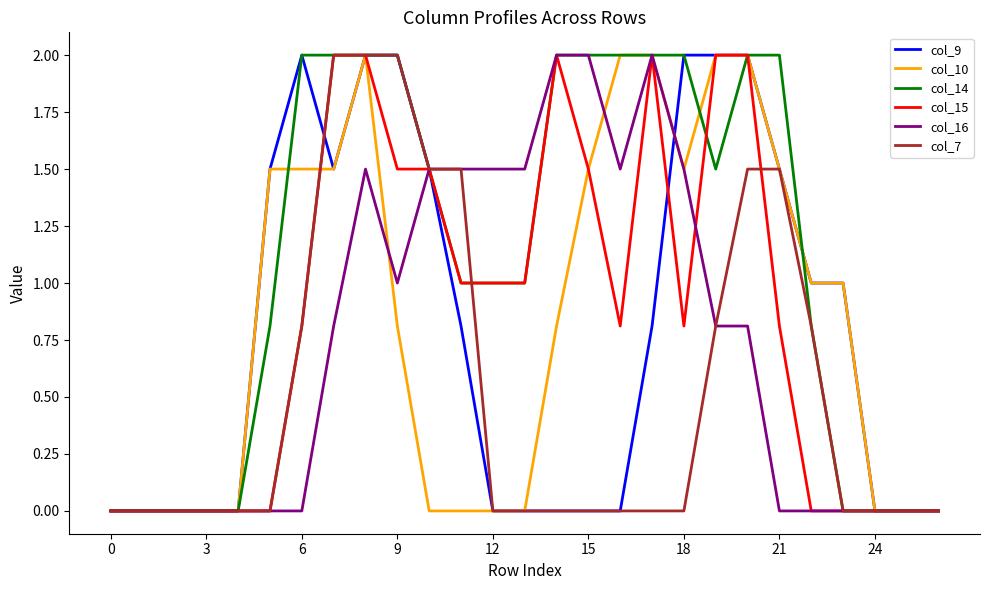

What is the maximum value for col_10?

2.0